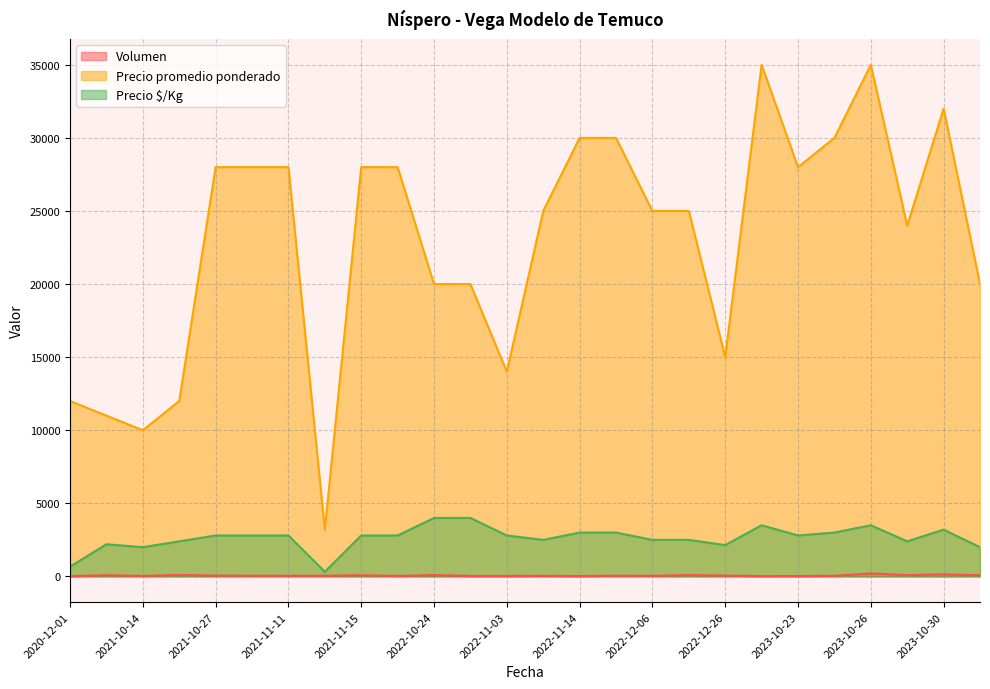

How many lines are shown in the chart?

3